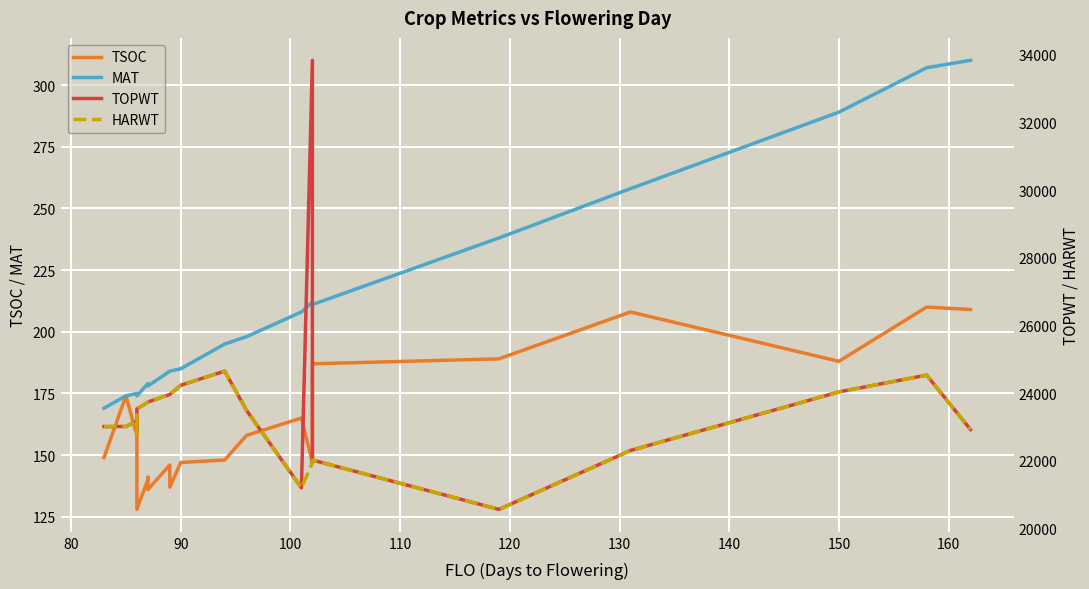

Is this an area chart (filled region under the line)?

No